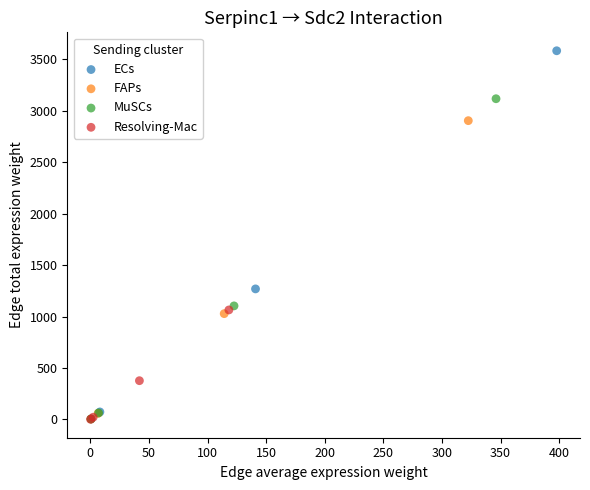

Which series has the largest Y range (max minus min)?

ECs